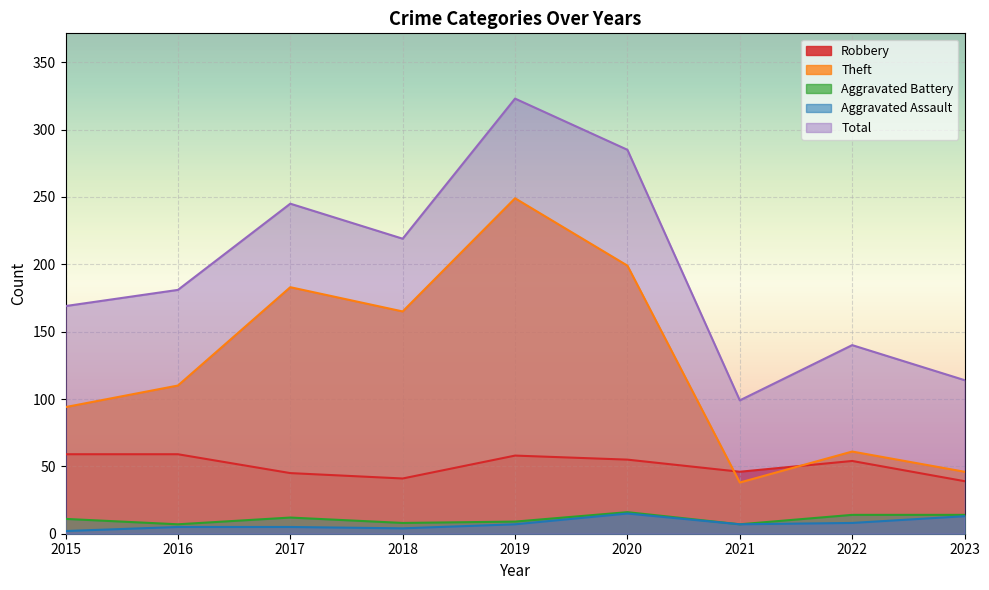

What are all the series names shown in the legend?

Robbery, Theft, Aggravated Battery, Aggravated Assault, Total